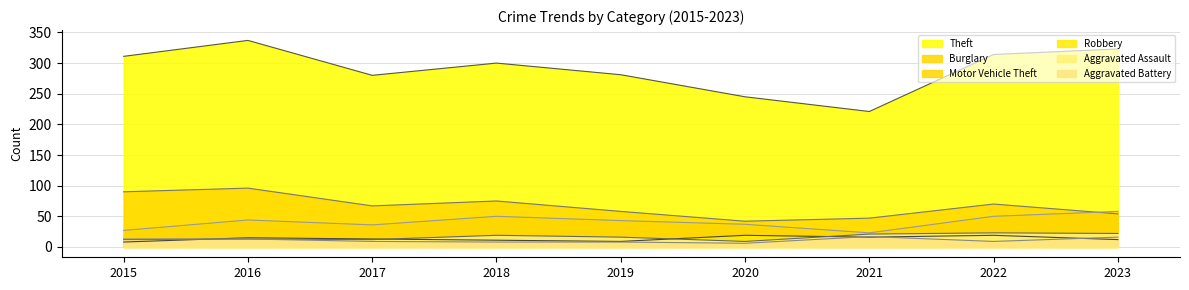

True or false: Theft and Aggravated Assault cross at least once.

False